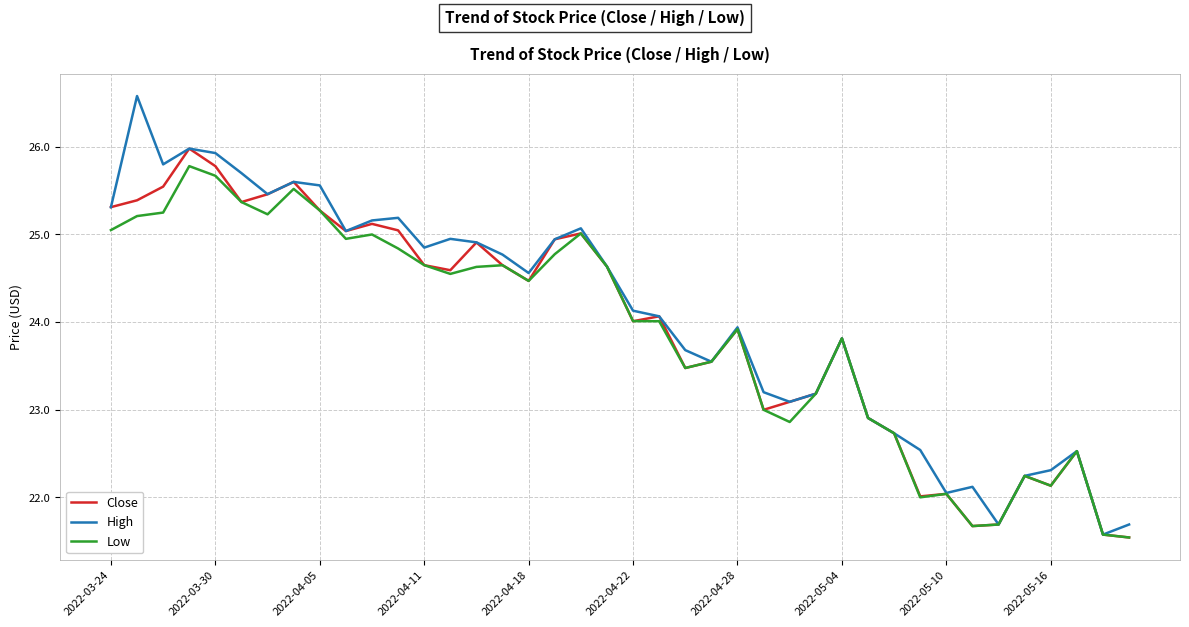

Does the chart have visible grid lines?

Yes